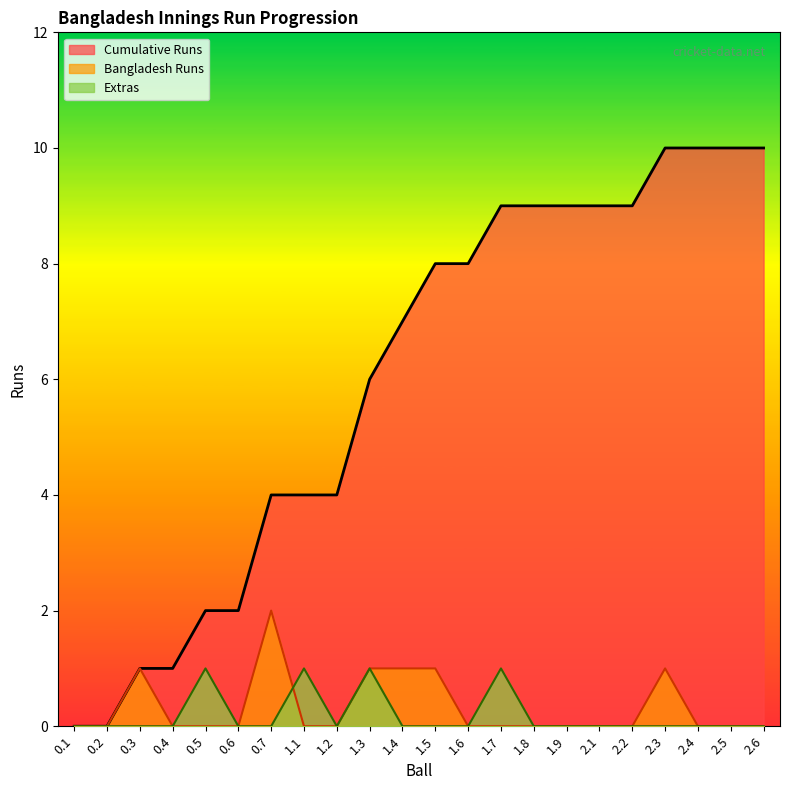

How many times do Bangladesh Runs and Extras cross each other?

1